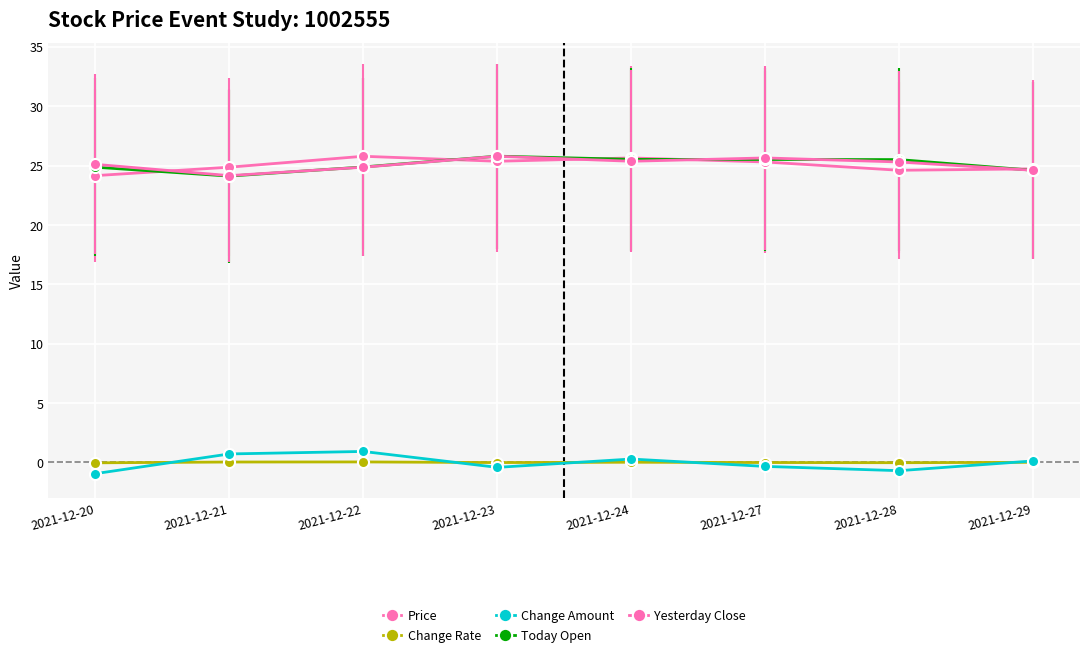

What is the difference between the second highest and minimum values in the Today Open series?

1.4